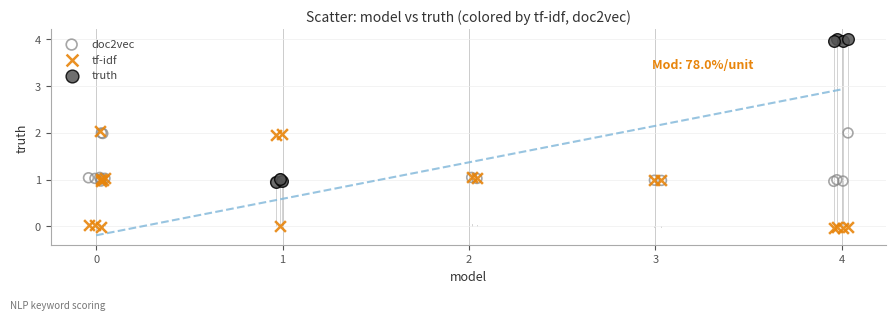

What are all the series names shown in the legend?

doc2vec, tf-idf, truth